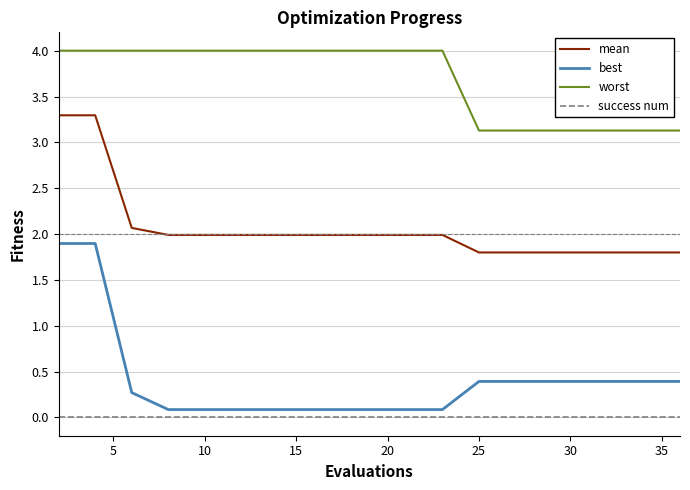

True or false: worst and mean intersect in this chart.

False